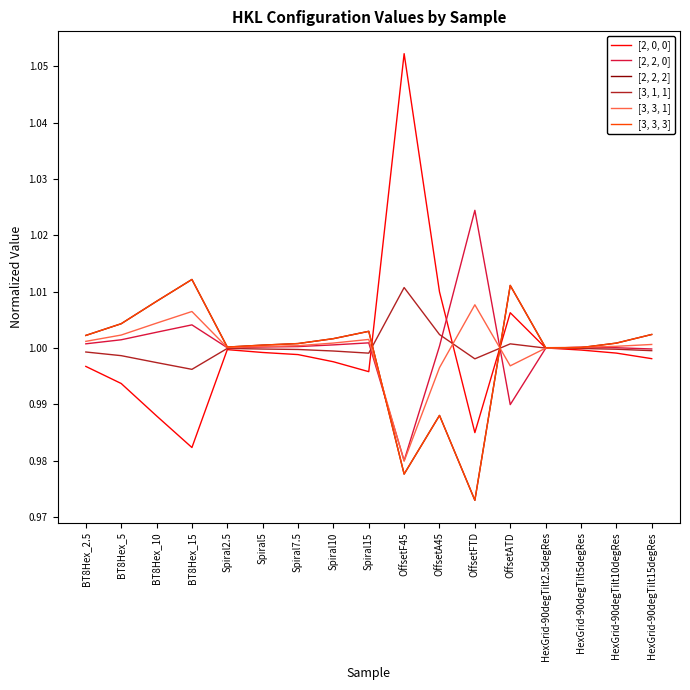

Is this an area chart (filled region under the line)?

No